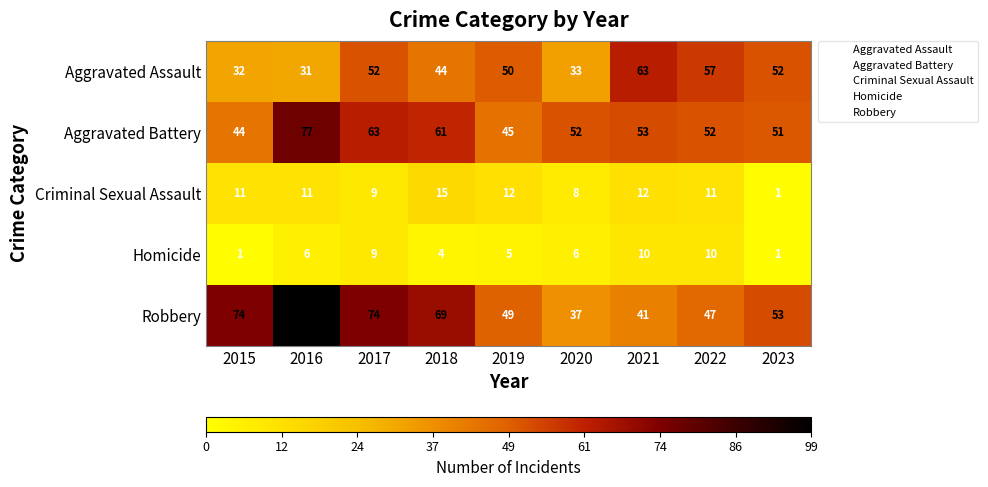

At 2022, list the series in order from smallest to largest.

Homicide, Criminal Sexual Assault, Robbery, Aggravated Battery, Aggravated Assault